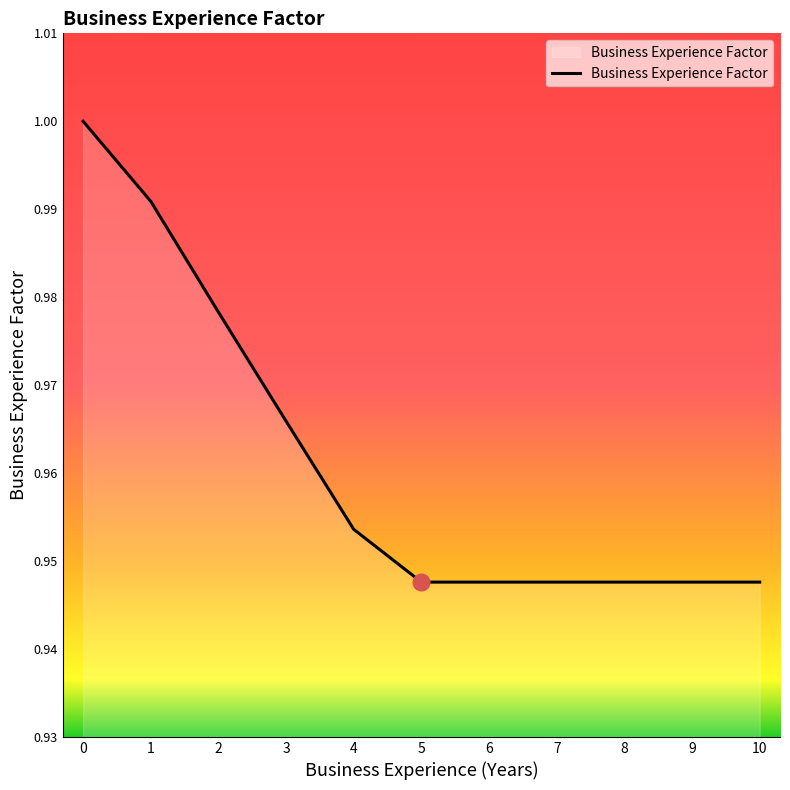

True or false: the data shows 1.7 at 0.

False